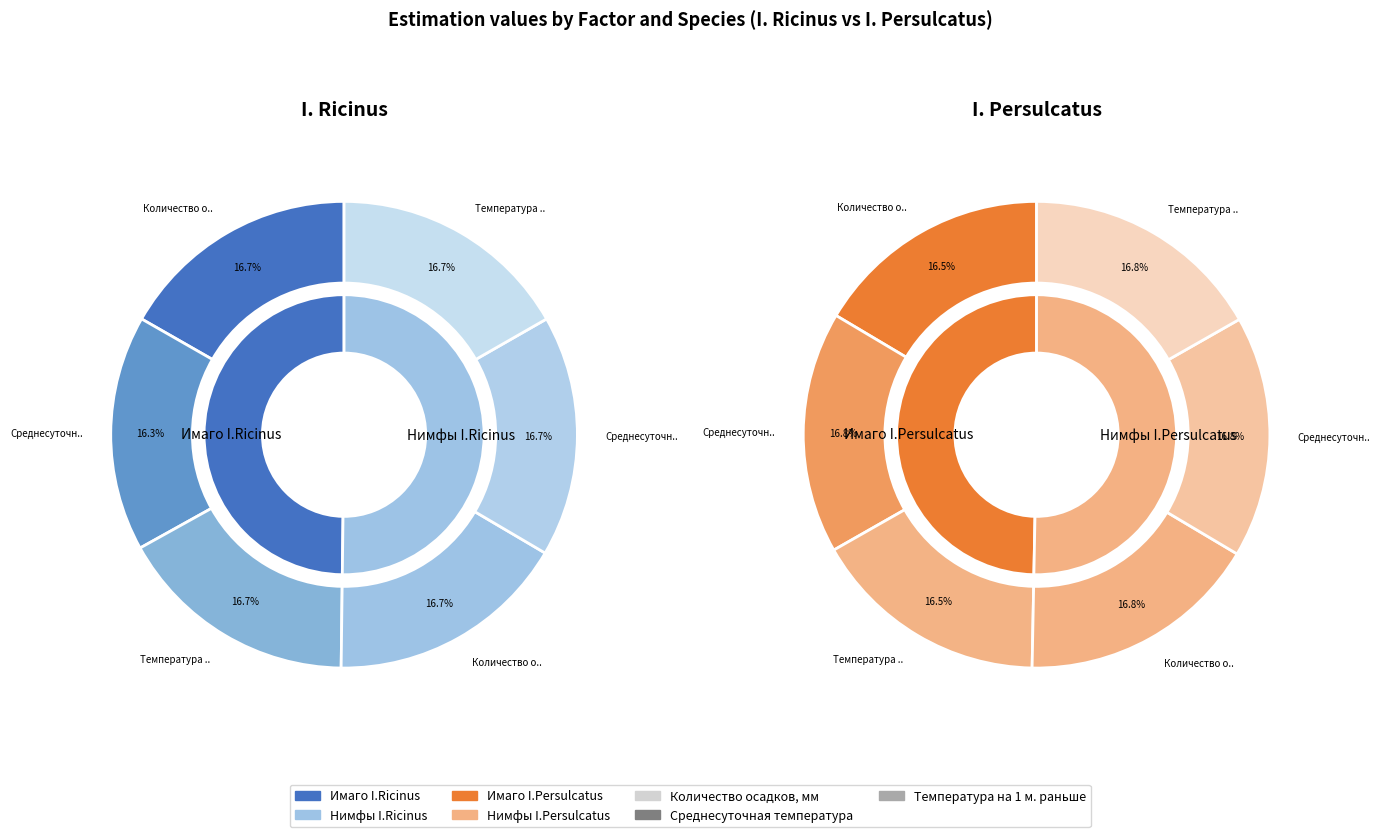

Does any single category account for the majority?

No